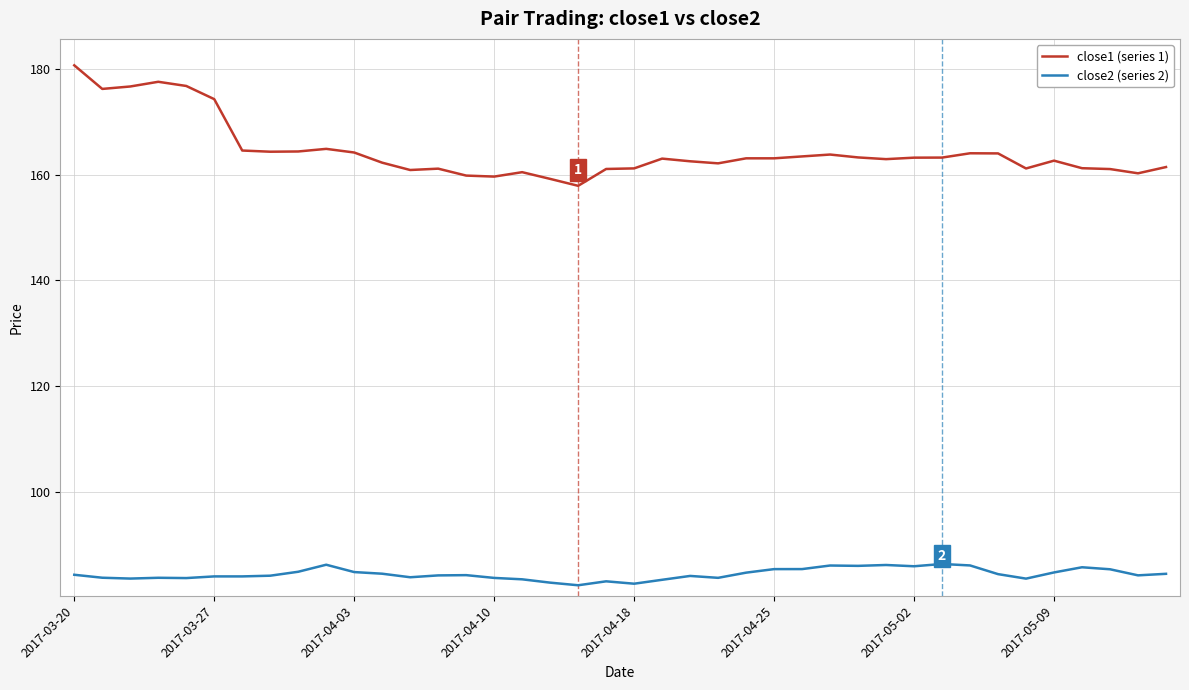

What are all the series names shown in the legend?

close1 (series 1), close2 (series 2)